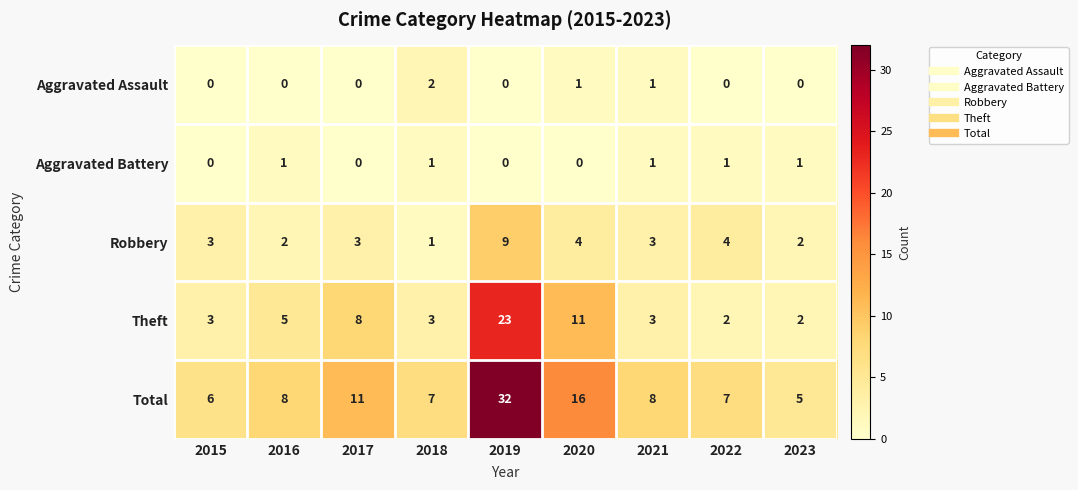

What is the sum of all Theft values?

60